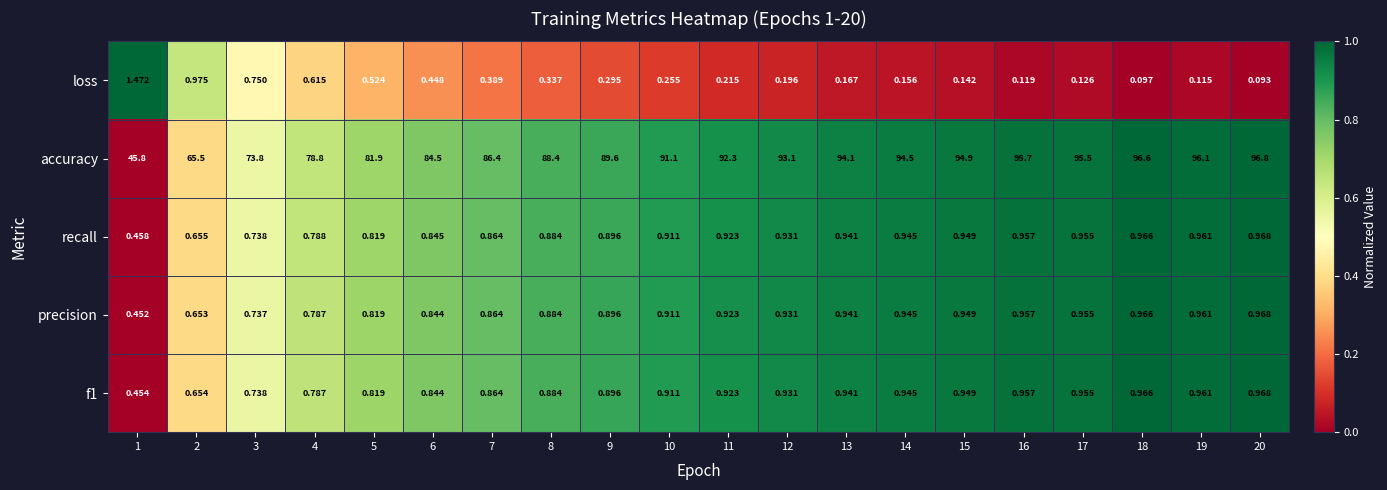

At how many categories does at least one series exceed 0?

20